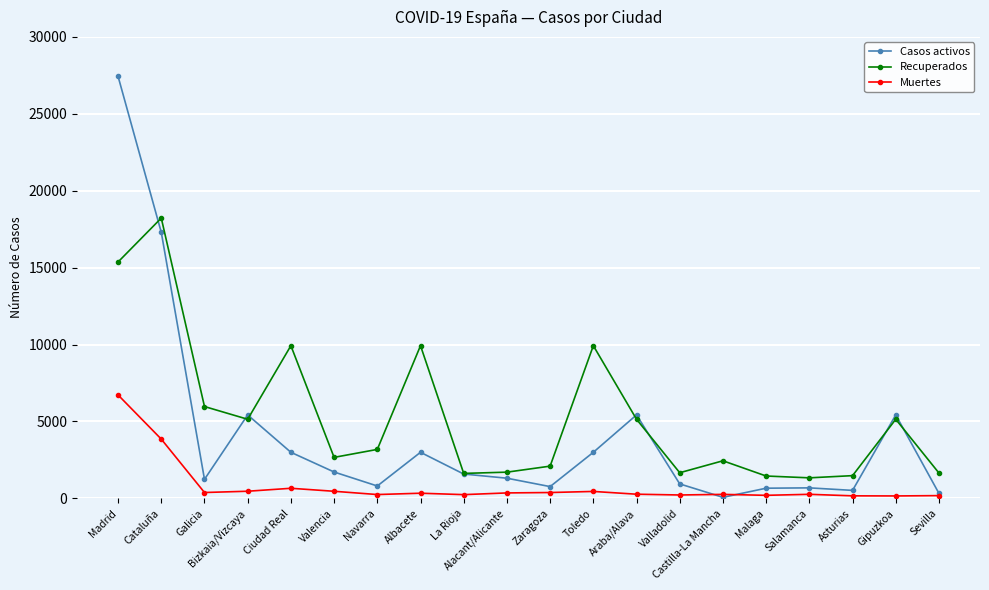

What is the difference between the maximum and minimum values in the Muertes series?

6563